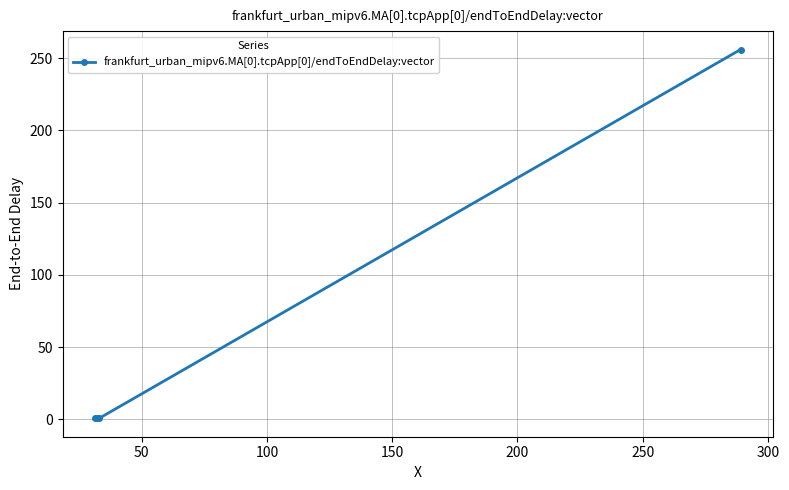

What is the greatest value displayed?

256.0